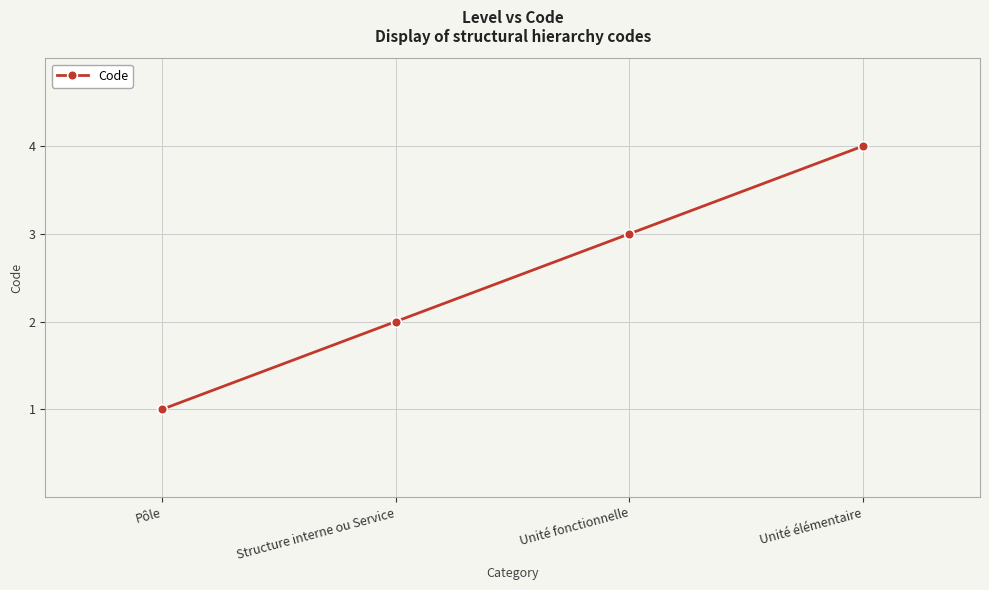

Rank the categories by value from lowest to highest.

Pôle, Structure interne ou Service, Unité fonctionnelle, Unité élémentaire